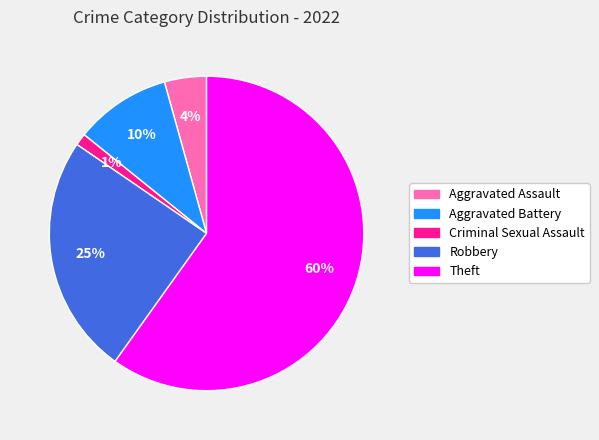

To the nearest percent, what percentage of the pie is Robbery?

25%